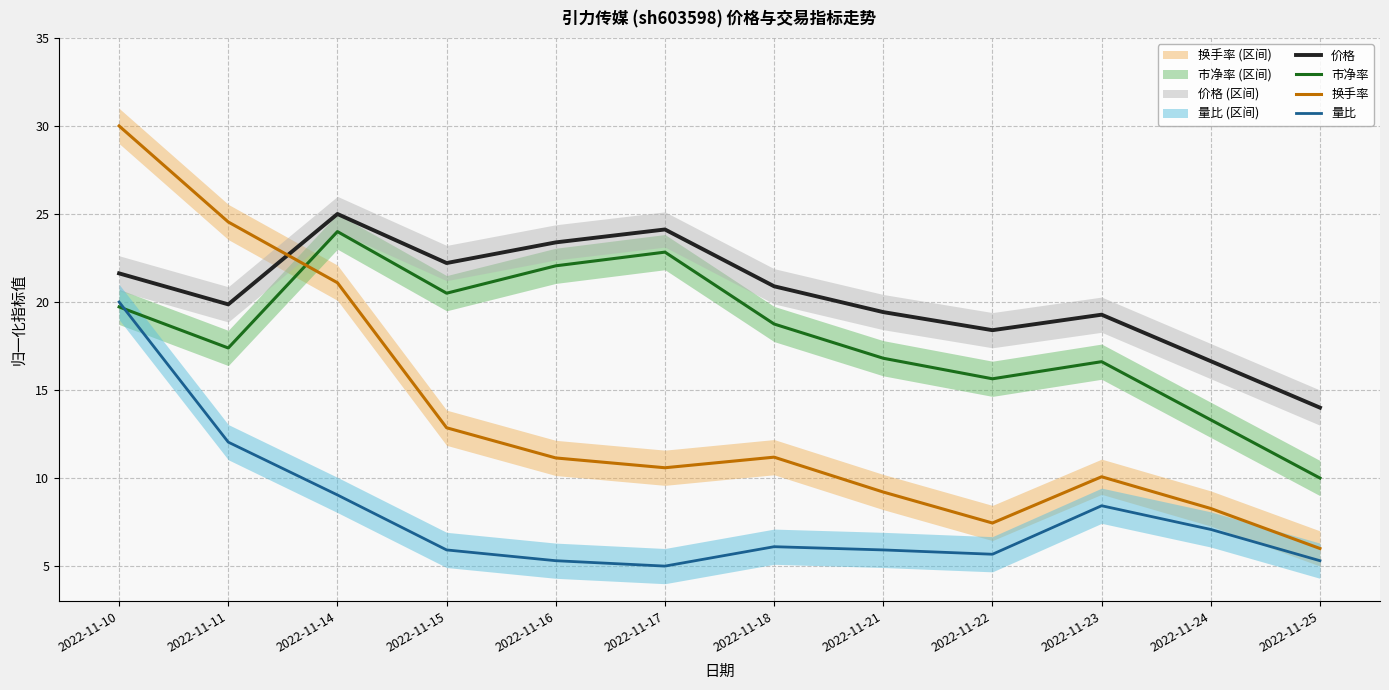

Reading right to left, extract all data points from this chart.

价格: 2022-11-25=14.0	2022-11-24=16.6	2022-11-23=19.3	2022-11-22=18.4	2022-11-21=19.4	2022-11-18=20.9	2022-11-17=24.1	2022-11-16=23.4	2022-11-15=22.2	2022-11-14=25.0	2022-11-11=19.9	2022-11-10=21.6
市净率: 2022-11-25=10.0	2022-11-24=13.3	2022-11-23=16.6	2022-11-22=15.6	2022-11-21=16.8	2022-11-18=18.8	2022-11-17=22.8	2022-11-16=22.1	2022-11-15=20.5	2022-11-14=24.0	2022-11-11=17.4	2022-11-10=19.7
换手率: 2022-11-25=6.0	2022-11-24=8.3	2022-11-23=10.1	2022-11-22=7.4	2022-11-21=9.2	2022-11-18=11.2	2022-11-17=10.6	2022-11-16=11.1	2022-11-15=12.9	2022-11-14=21.1	2022-11-11=24.5	2022-11-10=30.0
量比: 2022-11-25=5.3	2022-11-24=7.1	2022-11-23=8.4	2022-11-22=5.7	2022-11-21=5.9	2022-11-18=6.1	2022-11-17=5.0	2022-11-16=5.3	2022-11-15=5.9	2022-11-14=9.0	2022-11-11=12.0	2022-11-10=20.0